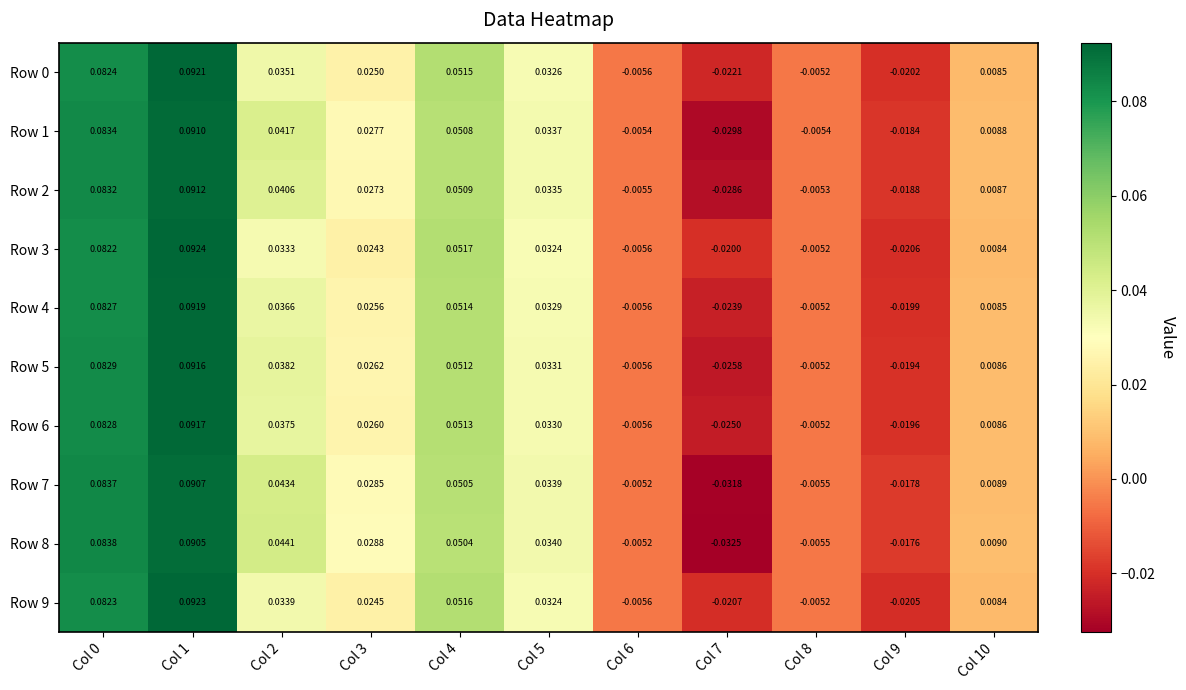

Is the value of Row 5 at Col 8 greater than the value of Row 0 at Col 7?

Yes